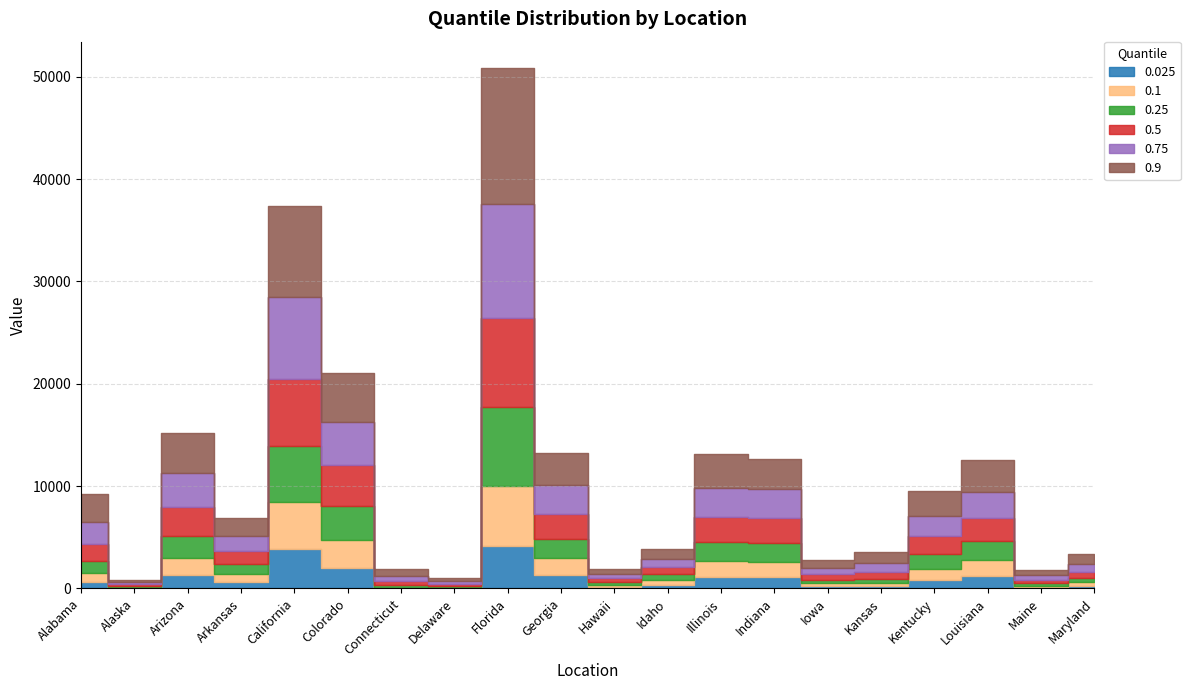

At which category is the sum across all series the highest?

Florida